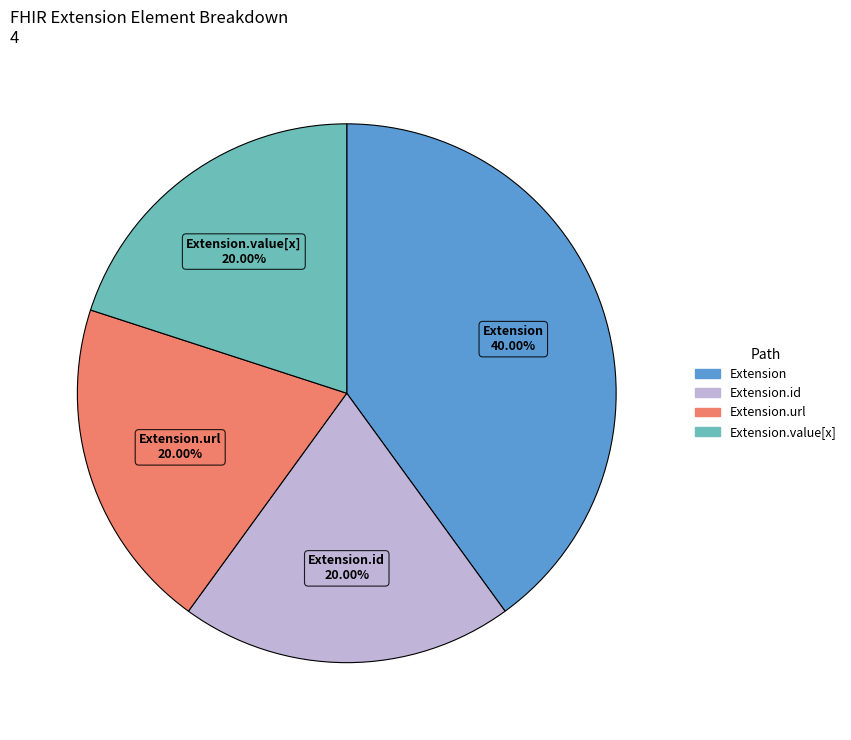

Is there any slice that represents more than half of the pie?

No